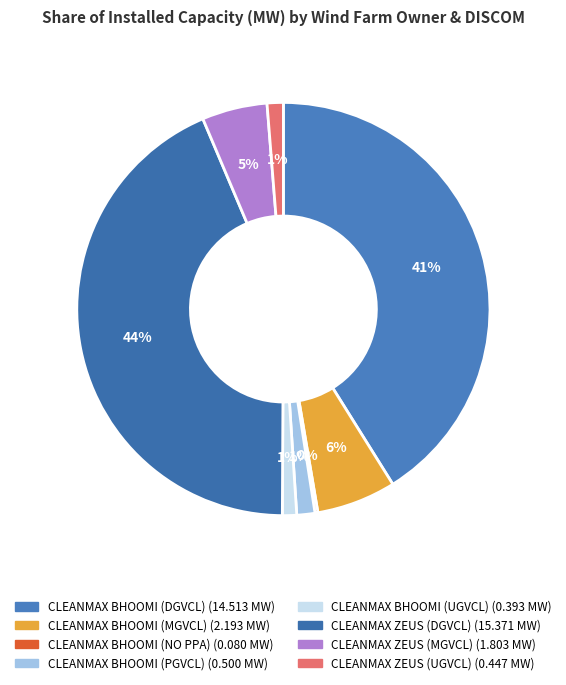

Which slice is the smallest?

CLEANMAX BHOOMI (NO PPA)